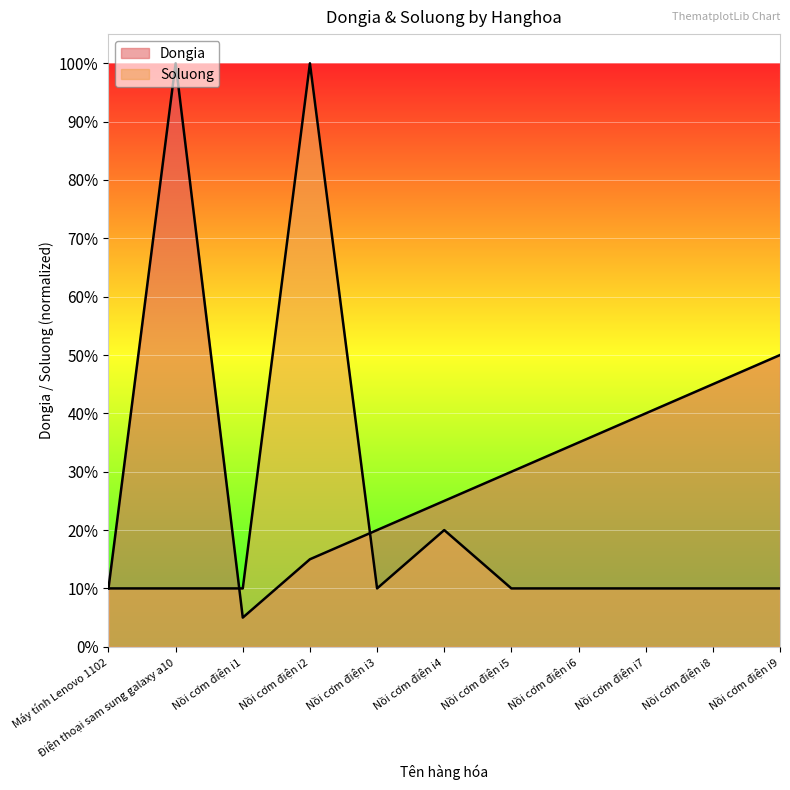

True or false: Dongia has a value of 0.1 at Nồi cơm điện i2.

True